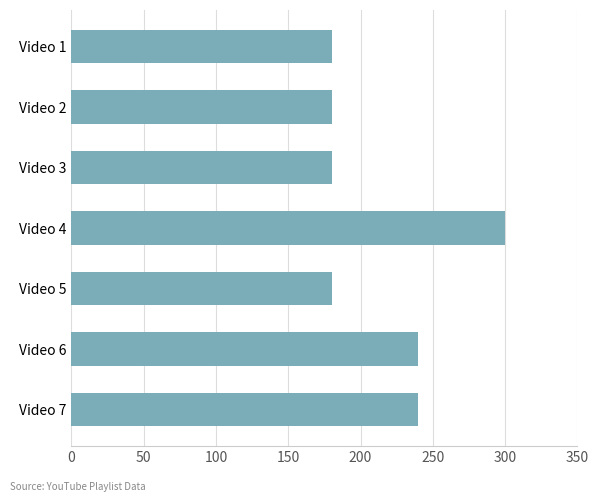

What is the difference between the maximum and minimum values?

120